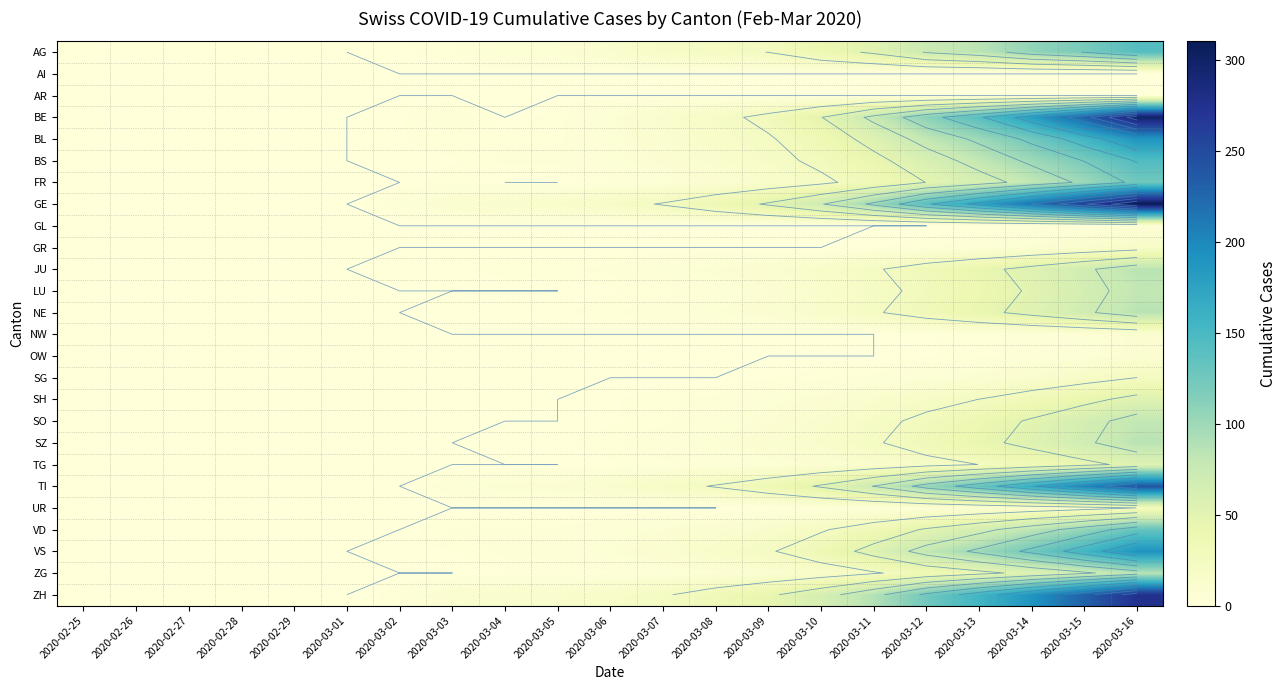

True or false: JU has a value of 10 at 2020-03-10.

False